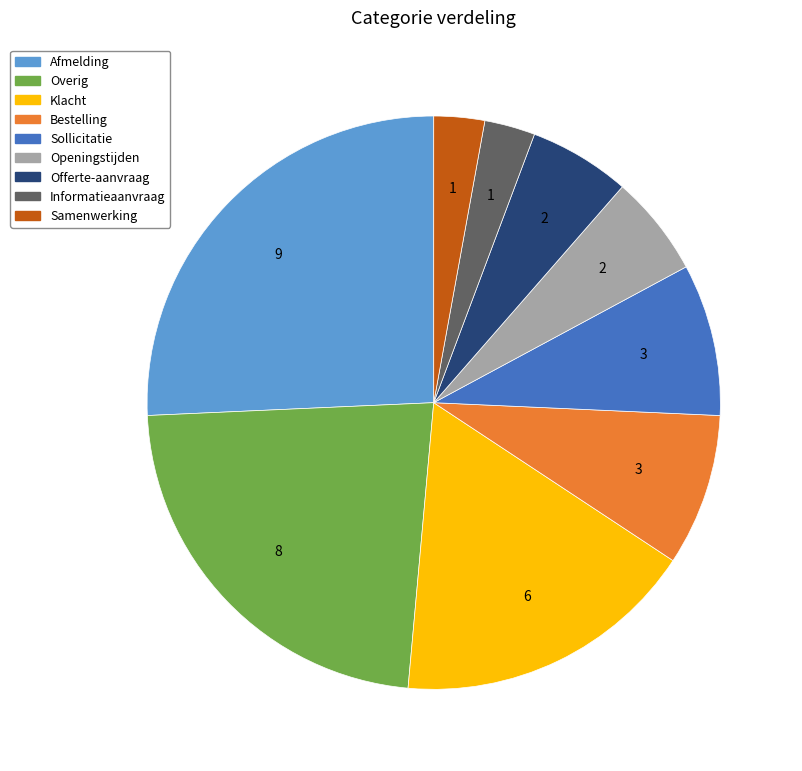

What is the ratio of the value at Klacht to the value at Offerte-aanvraag?

3.0